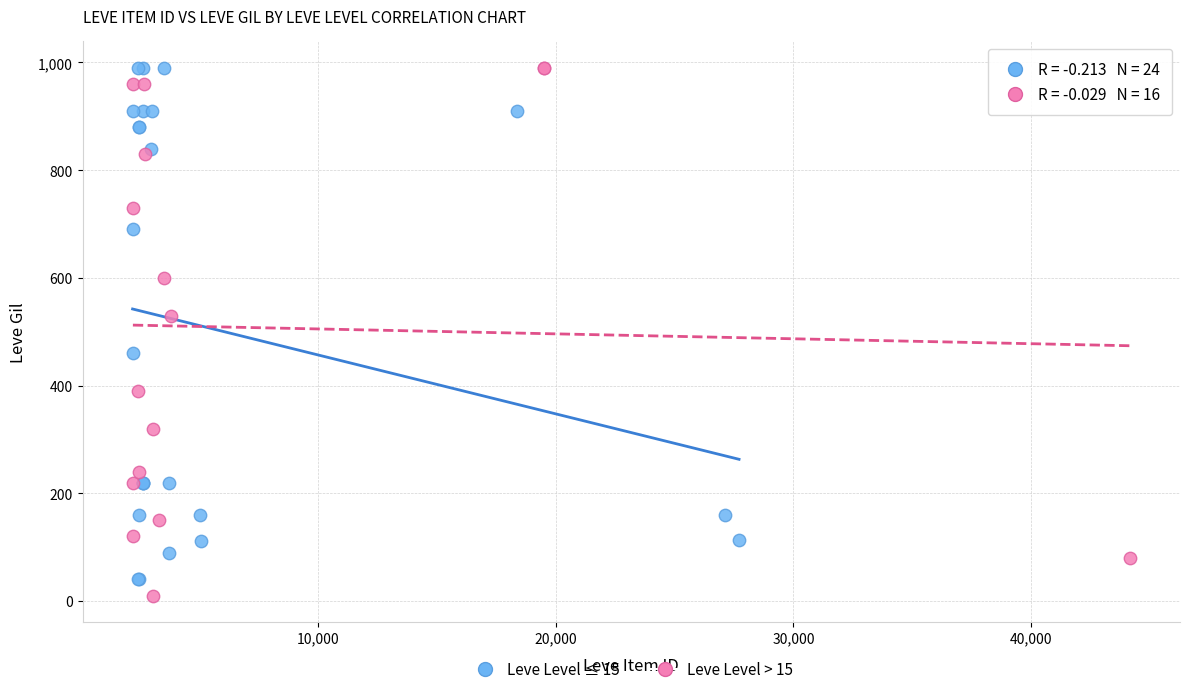

Which series has the largest Y range (max minus min)?

Leve Level > 15